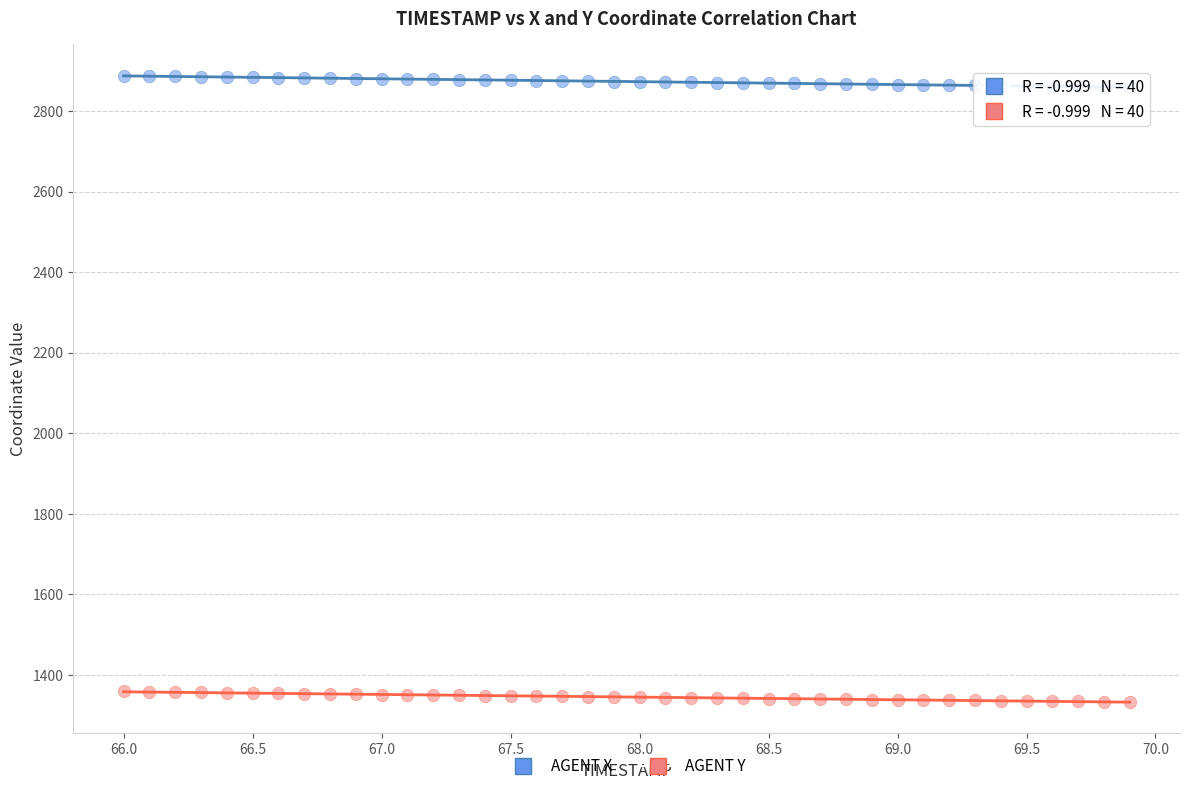

Which series contains the highest Y value?

AGENT X